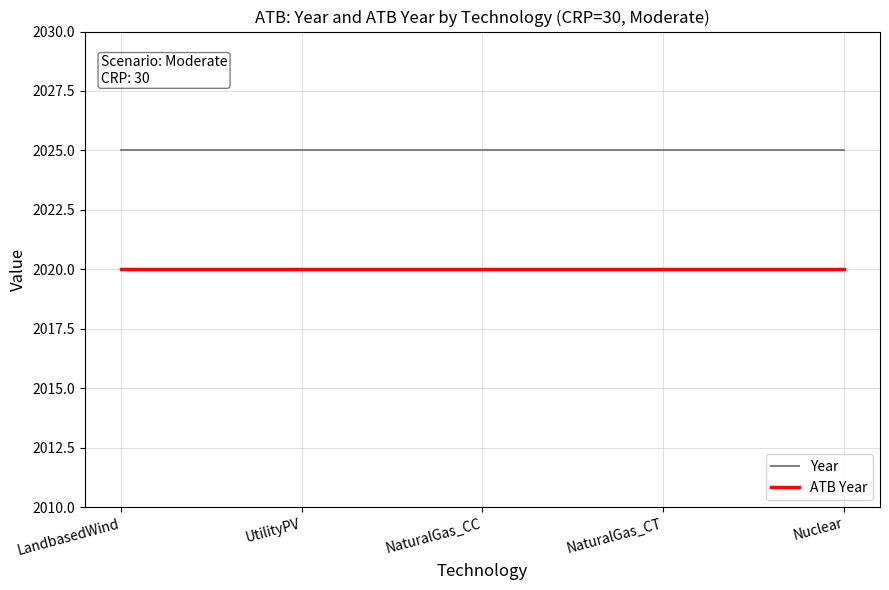

What is the spread (max minus min) of values at Nuclear?

5